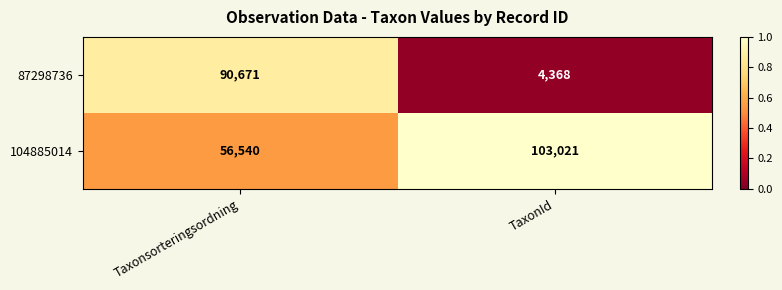

True or false: 87298736 has a value of 6036 at TaxonId.

False